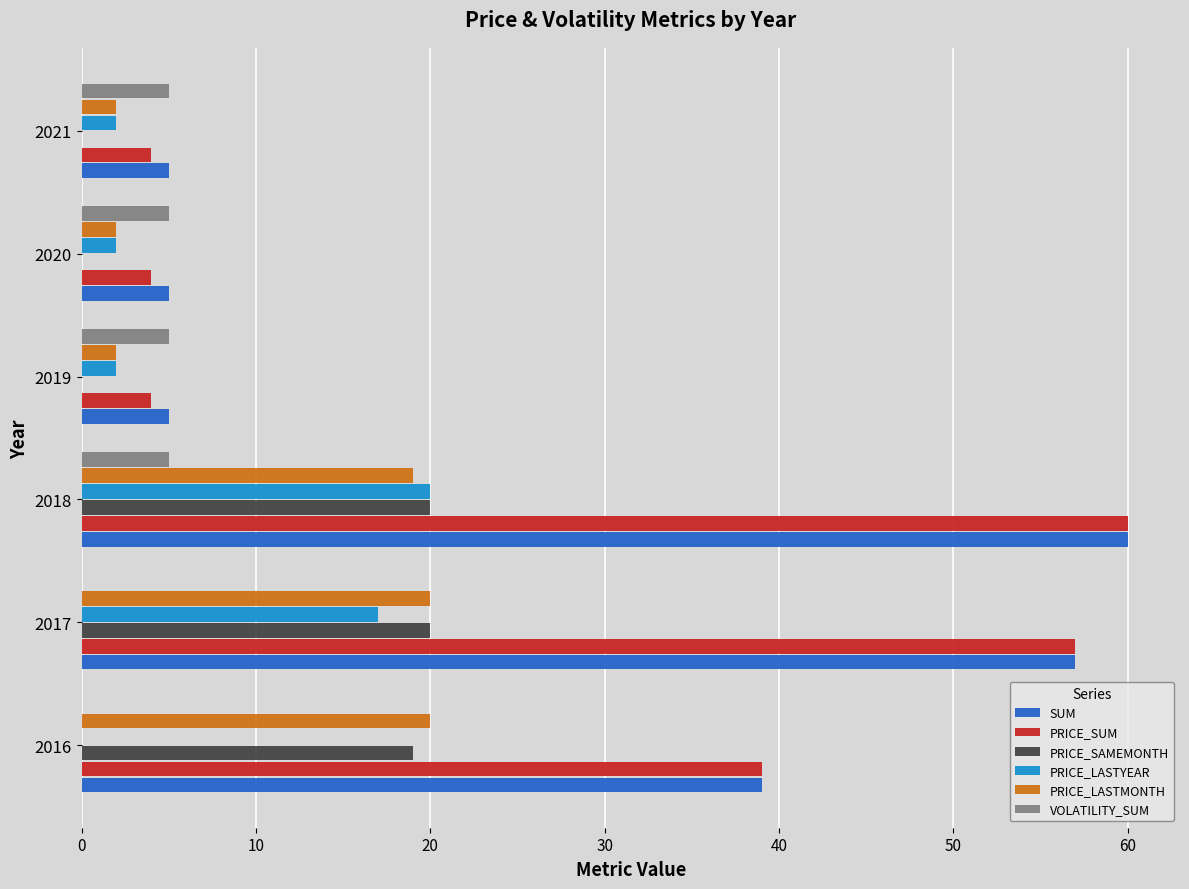

Which category has the highest value across all series?

2018